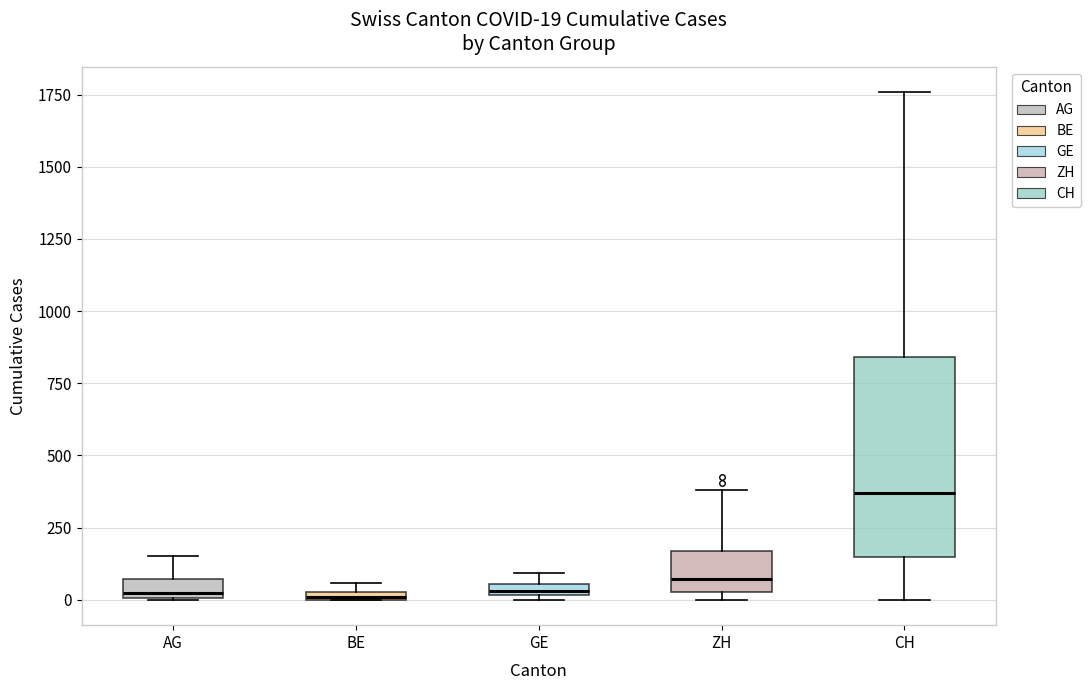

Which box's median line is the highest?

CH